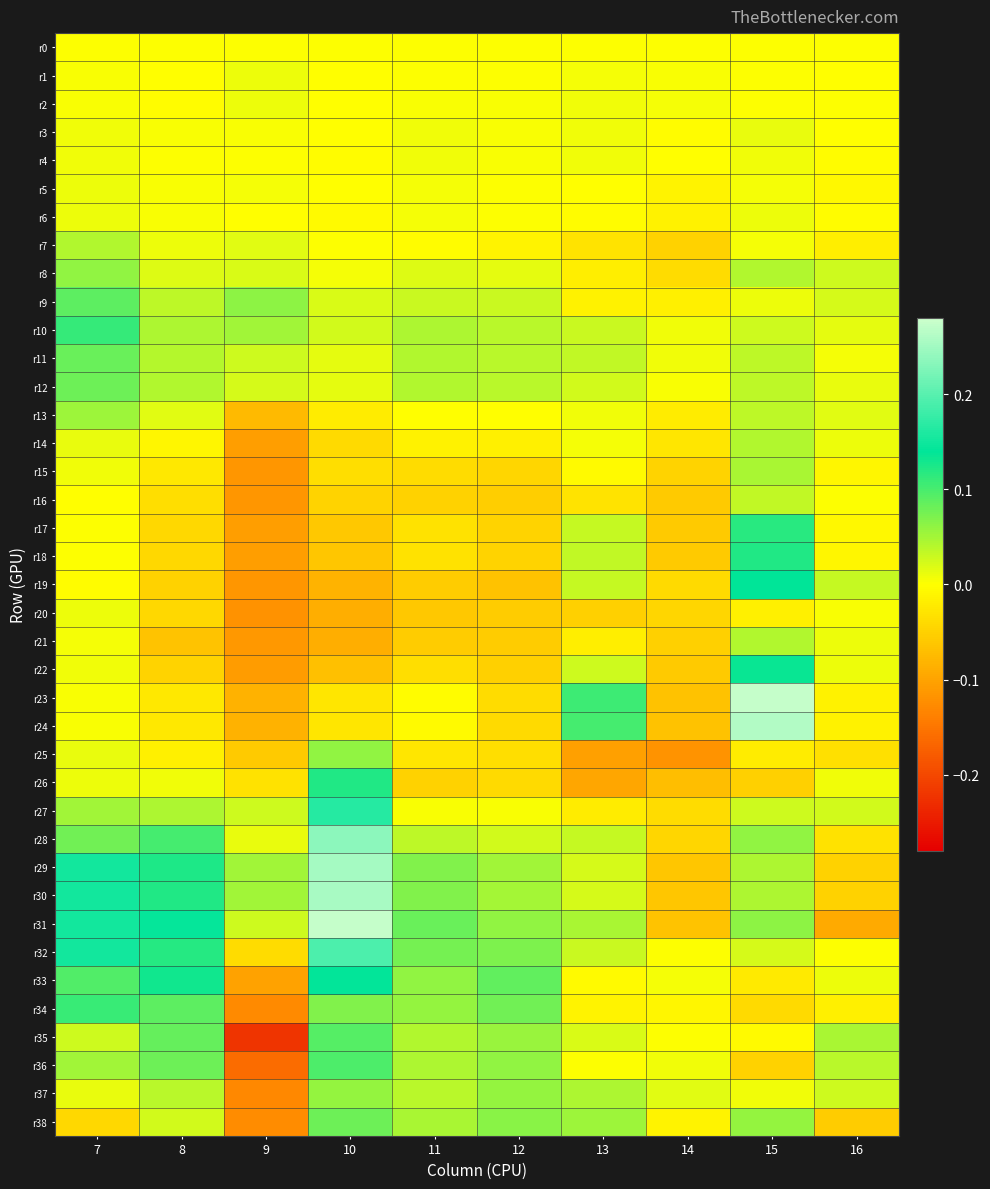

Reading left to right, transcribe all the data shown in this chart.

r0: 7=0.0	8=0.0	9=0.0	10=0.0	11=0.0	12=0.0	13=0.0	14=0.0	15=0.0	16=0.0
r1: 7=0.0	8=-0.0	9=0.0	10=-0.0	11=0.0	12=0.0	13=0.0	14=0.0	15=0.0	16=-0.0
r2: 7=0.0	8=-0.0	9=0.0	10=-0.0	11=0.0	12=0.0	13=0.0	14=0.0	15=0.0	16=0.0
r3: 7=0.0	8=0.0	9=0.0	10=-0.0	11=0.0	12=0.0	13=0.0	14=-0.0	15=0.0	16=-0.0
r4: 7=0.0	8=0.0	9=0.0	10=-0.0	11=0.0	12=0.0	13=0.0	14=-0.0	15=0.0	16=-0.0
r5: 7=0.0	8=0.0	9=0.0	10=-0.0	11=0.0	12=0.0	13=-0.0	14=-0.0	15=0.0	16=-0.0
r6: 7=0.0	8=0.0	9=-0.0	10=-0.0	11=0.0	12=0.0	13=-0.0	14=-0.0	15=0.0	16=-0.0
r7: 7=0.0	8=0.0	9=0.0	10=0.0	11=-0.0	12=-0.0	13=-0.0	14=-0.1	15=0.0	16=-0.0
r8: 7=0.1	8=0.0	9=0.0	10=0.0	11=0.0	12=0.0	13=-0.0	14=-0.0	15=0.0	16=0.0
r9: 7=0.1	8=0.0	9=0.1	10=0.0	11=0.0	12=0.0	13=-0.0	14=-0.0	15=0.0	16=0.0
r10: 7=0.1	8=0.0	9=0.1	10=0.0	11=0.0	12=0.0	13=0.0	14=0.0	15=0.0	16=0.0
r11: 7=0.1	8=0.0	9=0.0	10=0.0	11=0.0	12=0.0	13=0.0	14=0.0	15=0.0	16=0.0
r12: 7=0.1	8=0.0	9=0.0	10=0.0	11=0.0	12=0.0	13=0.0	14=0.0	15=0.0	16=0.0
r13: 7=0.1	8=0.0	9=-0.1	10=-0.0	11=-0.0	12=-0.0	13=0.0	14=-0.0	15=0.0	16=0.0
r14: 7=0.0	8=-0.0	9=-0.1	10=-0.0	11=-0.0	12=-0.0	13=0.0	14=-0.0	15=0.0	16=0.0
r15: 7=0.0	8=-0.0	9=-0.1	10=-0.0	11=-0.0	12=-0.0	13=-0.0	14=-0.0	15=0.0	16=-0.0
r16: 7=-0.0	8=-0.0	9=-0.1	10=-0.0	11=-0.0	12=-0.1	13=-0.0	14=-0.1	15=0.0	16=0.0
r17: 7=0.0	8=-0.0	9=-0.1	10=-0.1	11=-0.0	12=-0.0	13=0.0	14=-0.1	15=0.1	16=-0.0
r18: 7=0.0	8=-0.0	9=-0.1	10=-0.1	11=-0.0	12=-0.0	13=0.0	14=-0.1	15=0.1	16=-0.0
r19: 7=-0.0	8=-0.0	9=-0.1	10=-0.1	11=-0.1	12=-0.1	13=0.0	14=-0.0	15=0.1	16=0.0
r20: 7=0.0	8=-0.0	9=-0.1	10=-0.1	11=-0.1	12=-0.1	13=-0.1	14=-0.0	15=-0.0	16=0.0
r21: 7=0.0	8=-0.1	9=-0.1	10=-0.1	11=-0.1	12=-0.1	13=-0.0	14=-0.1	15=0.0	16=0.0
r22: 7=0.0	8=-0.0	9=-0.1	10=-0.1	11=-0.0	12=-0.1	13=0.0	14=-0.1	15=0.1	16=0.0
r23: 7=0.0	8=-0.0	9=-0.1	10=-0.0	11=-0.0	12=-0.0	13=0.1	14=-0.1	15=0.3	16=-0.0
r24: 7=0.0	8=-0.0	9=-0.1	10=-0.0	11=-0.0	12=-0.0	13=0.1	14=-0.1	15=0.3	16=-0.0
r25: 7=0.0	8=-0.0	9=-0.1	10=0.1	11=-0.0	12=-0.0	13=-0.1	14=-0.1	15=-0.0	16=-0.0
r26: 7=0.0	8=0.0	9=-0.0	10=0.1	11=-0.0	12=-0.0	13=-0.1	14=-0.1	15=-0.1	16=0.0
r27: 7=0.1	8=0.0	9=0.0	10=0.2	11=0.0	12=0.0	13=-0.0	14=-0.0	15=0.0	16=0.0
r28: 7=0.1	8=0.1	9=0.0	10=0.2	11=0.0	12=0.0	13=0.0	14=-0.0	15=0.1	16=-0.0
r29: 7=0.2	8=0.1	9=0.1	10=0.3	11=0.1	12=0.1	13=0.0	14=-0.1	15=0.0	16=-0.0
r30: 7=0.2	8=0.1	9=0.1	10=0.3	11=0.1	12=0.0	13=0.0	14=-0.1	15=0.0	16=-0.0
r31: 7=0.2	8=0.1	9=0.0	10=0.3	11=0.1	12=0.1	13=0.0	14=-0.1	15=0.1	16=-0.1
r32: 7=0.2	8=0.1	9=-0.0	10=0.2	11=0.1	12=0.1	13=0.0	14=0.0	15=0.0	16=0.0
r33: 7=0.1	8=0.1	9=-0.1	10=0.1	11=0.1	12=0.1	13=-0.0	14=0.0	15=-0.0	16=0.0
r34: 7=0.1	8=0.1	9=-0.1	10=0.1	11=0.1	12=0.1	13=-0.0	14=-0.0	15=-0.0	16=-0.0
r35: 7=0.0	8=0.1	9=-0.2	10=0.1	11=0.0	12=0.1	13=0.0	14=0.0	15=-0.0	16=0.0
r36: 7=0.1	8=0.1	9=-0.2	10=0.1	11=0.0	12=0.1	13=0.0	14=0.0	15=-0.0	16=0.0
r37: 7=0.0	8=0.0	9=-0.1	10=0.1	11=0.0	12=0.1	13=0.0	14=0.0	15=0.0	16=0.0
r38: 7=-0.0	8=0.0	9=-0.1	10=0.1	11=0.0	12=0.1	13=0.1	14=-0.0	15=0.1	16=-0.1